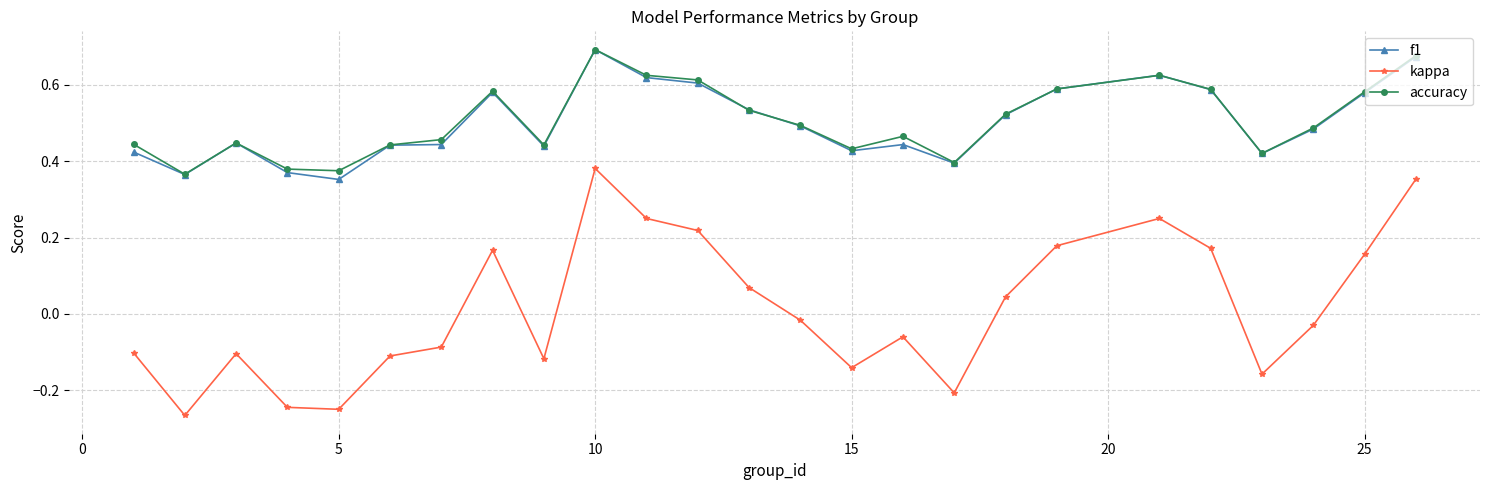

In kappa, how many points are lower than both neighbors (excluding endpoints)?

6